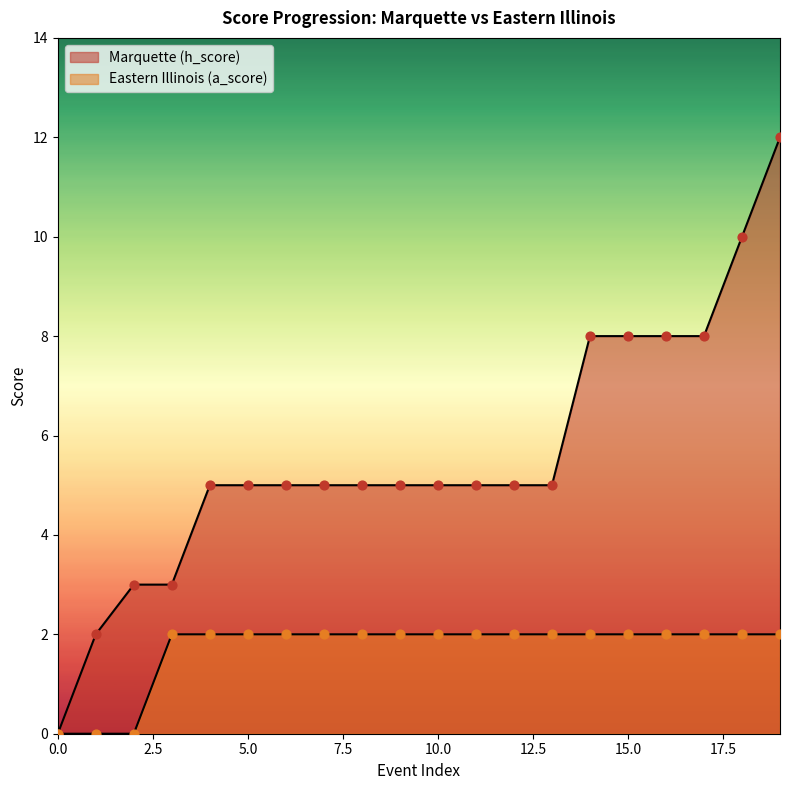

At how many categories does at least one series exceed 5?

6